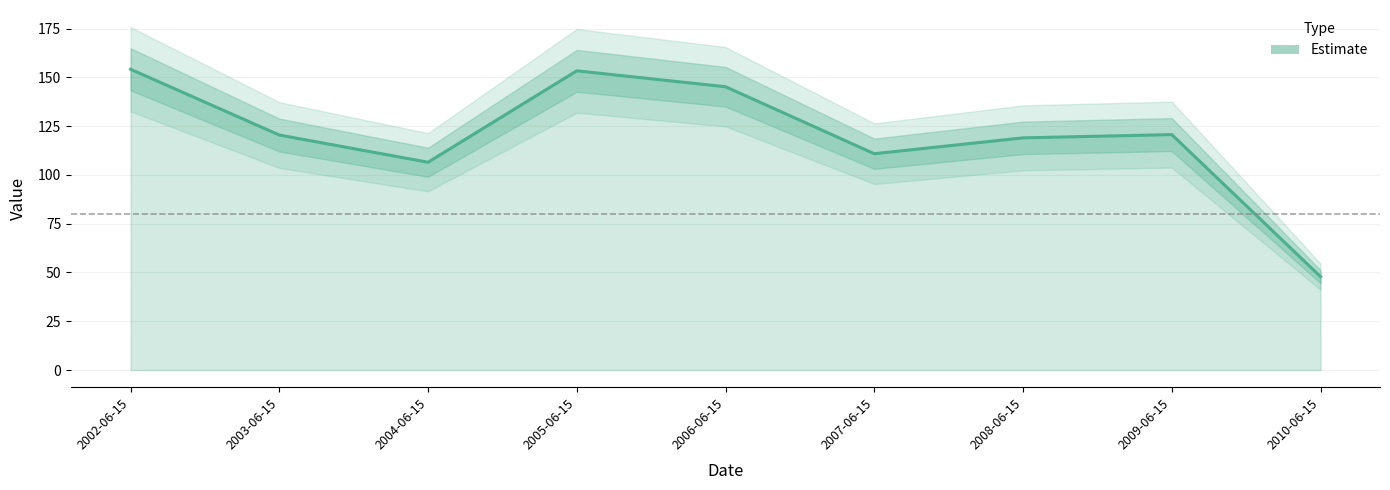

True or false: the data shows 27.7 at 2008-06-15.

False